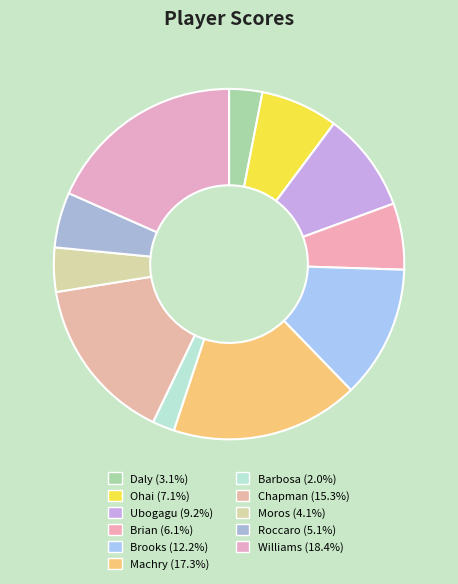

What is the smallest slice in the pie chart?

Barbosa